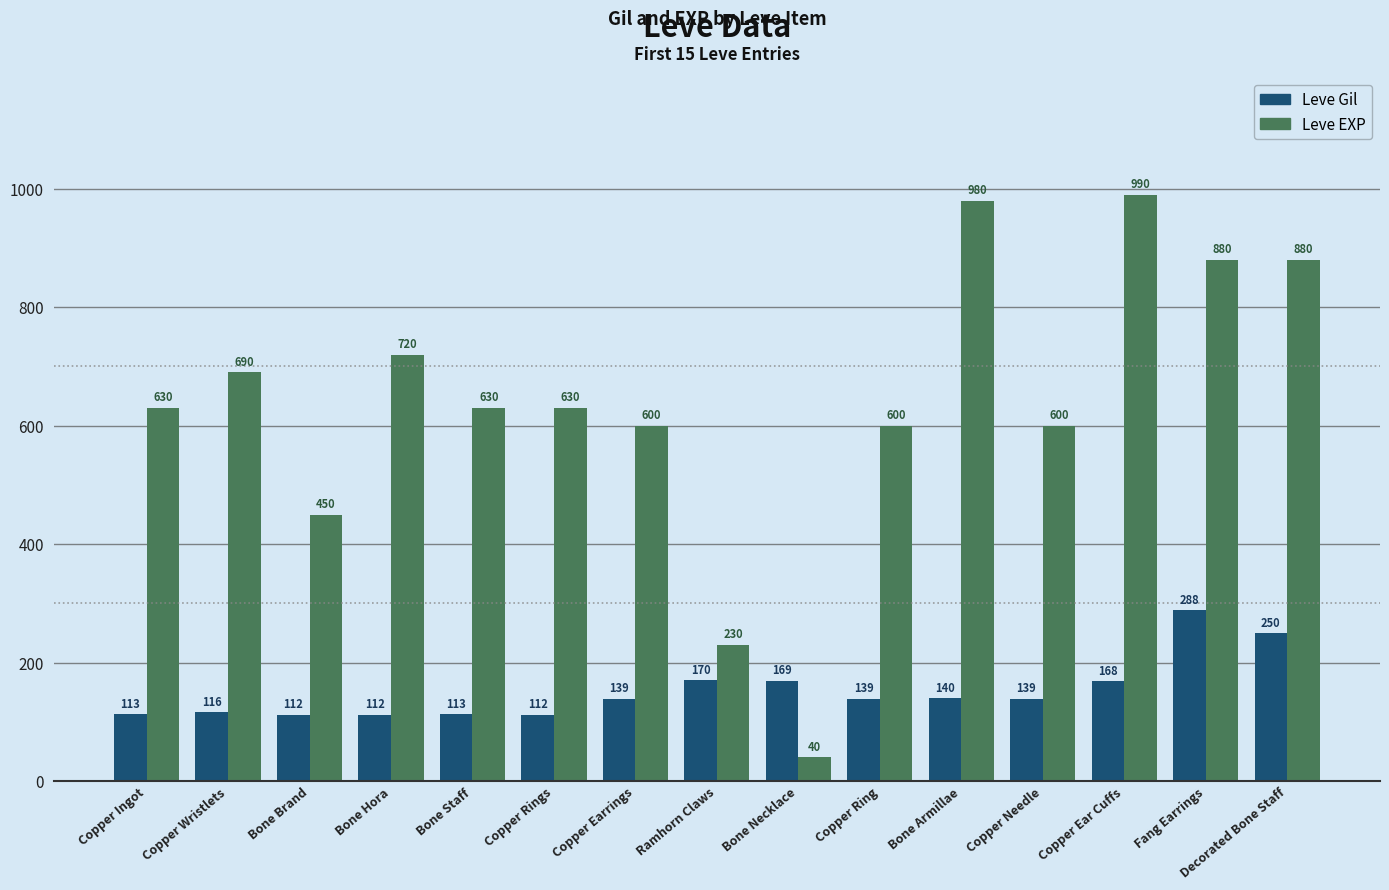

What is the sum of all Leve EXP values?

9550